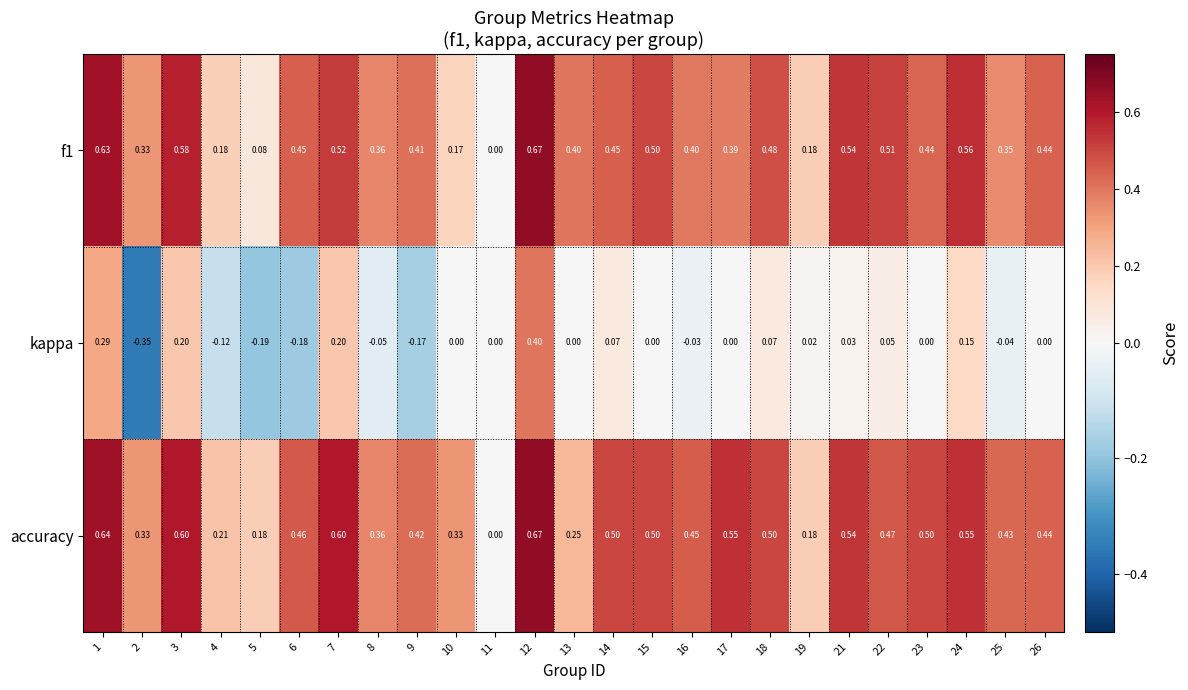

Which series has the largest total across all categories?

accuracy